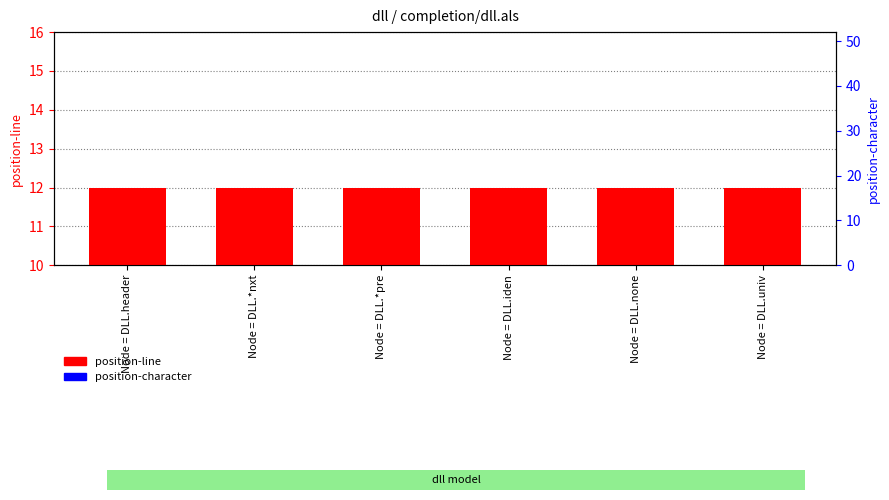

How many categories are shown in the chart?

6